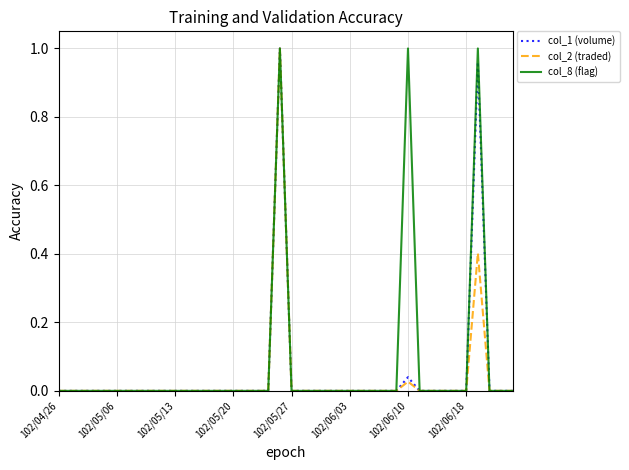

What are all the series names shown in the legend?

col_1 (volume), col_2 (traded), col_8 (flag)